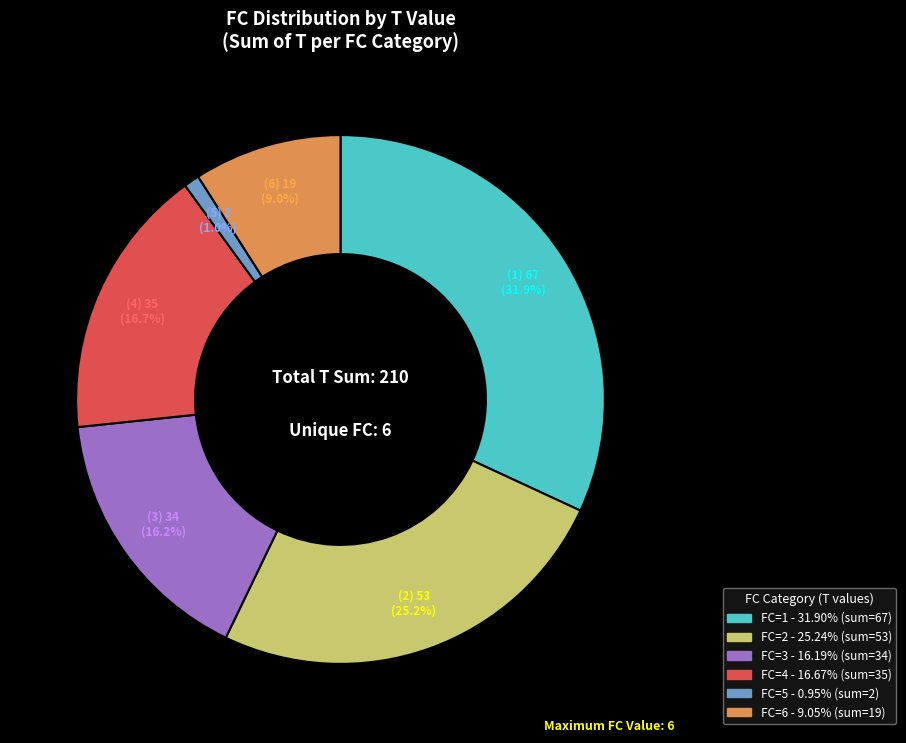

Is there a majority slice in this chart?

No